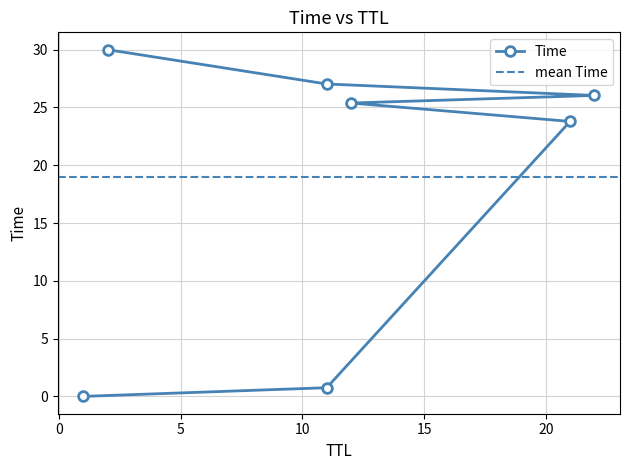

Reading right to left, list all the values displayed in this chart.

2=30.0	11=27.0	22=26.0	12=25.4	21=23.8	11=0.8	1=0.0